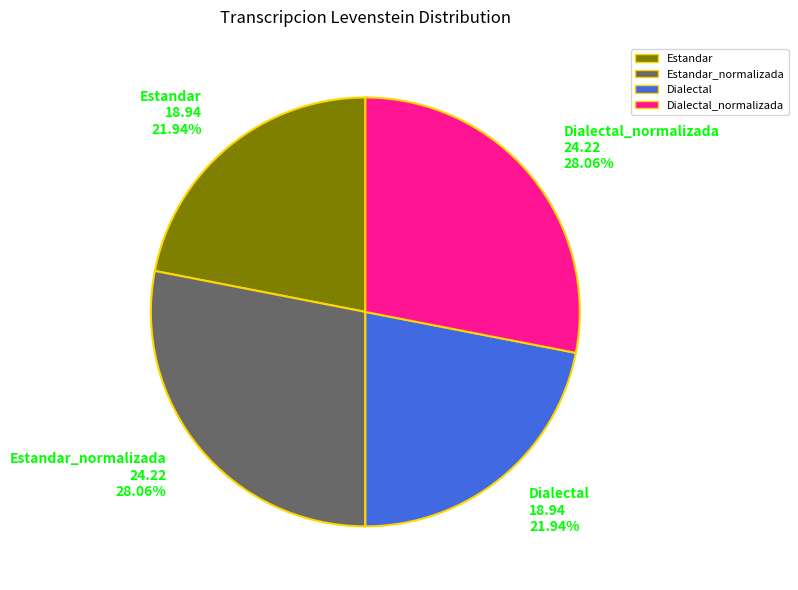

Does any single category account for the majority?

No